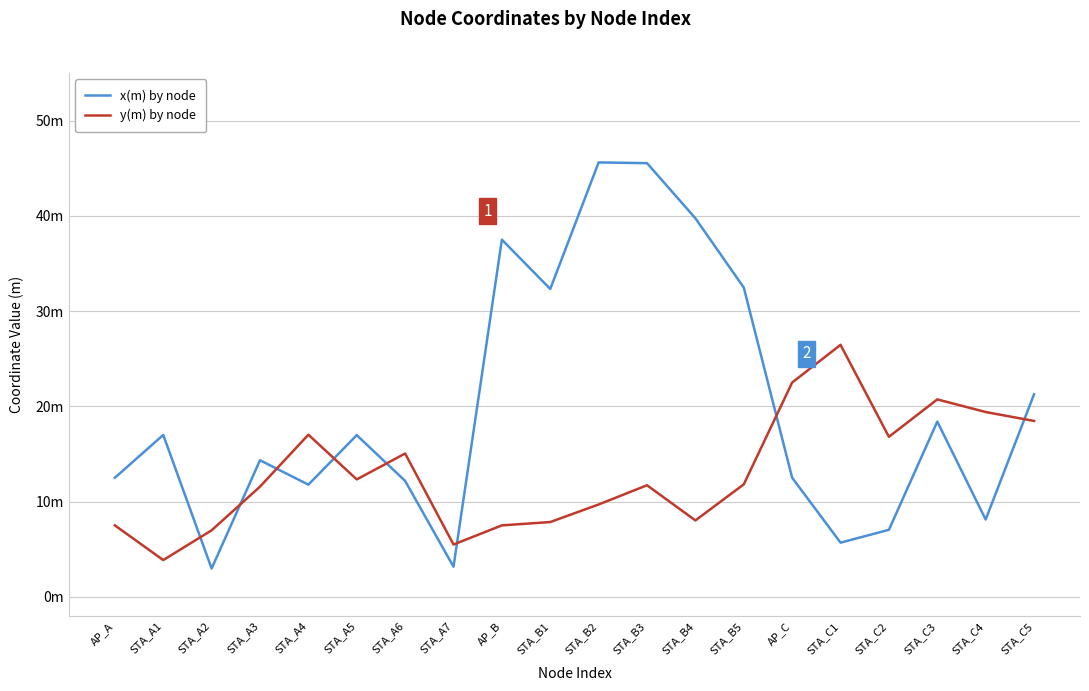

Reading right to left, list all the values displayed in this chart.

x(m) by node: 21.3	8.1	18.4	7.0	5.7	12.5	32.5	39.7	45.5	45.6	32.3	37.5	3.2	12.2	17.0	11.8	14.3	3.0	17.0	12.5
y(m) by node: 18.5	19.4	20.7	16.8	26.5	22.5	11.8	8.0	11.7	9.7	7.8	7.5	5.5	15.0	12.3	17.0	11.6	7.0	3.9	7.5